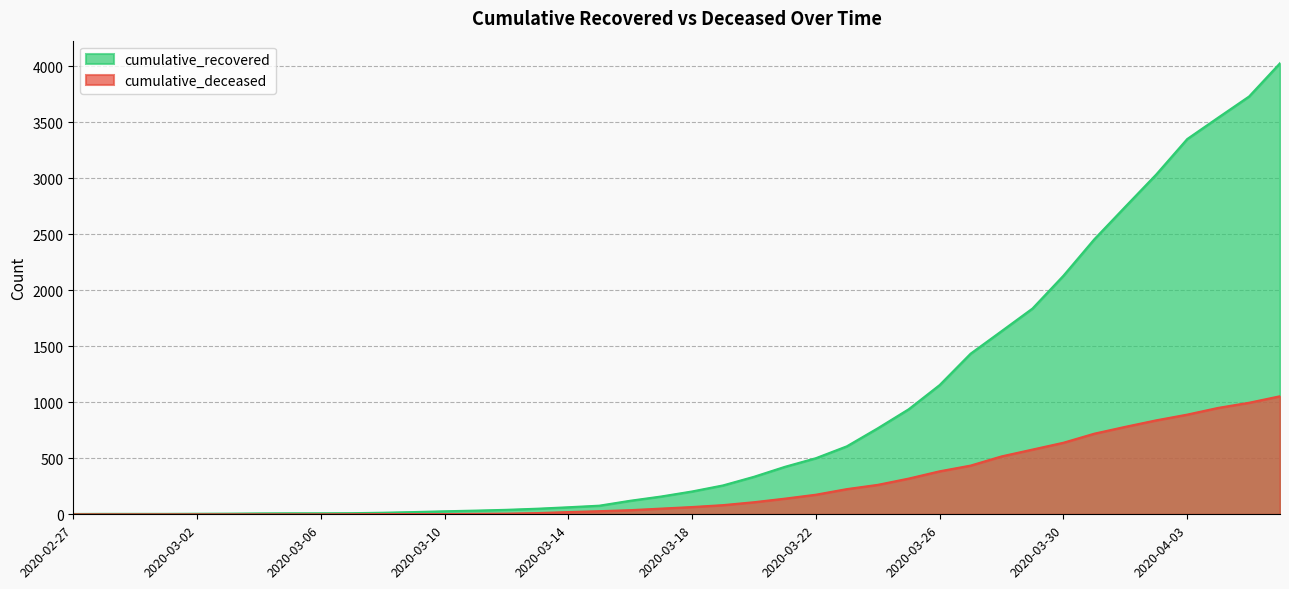

Does the chart have visible grid lines?

Yes